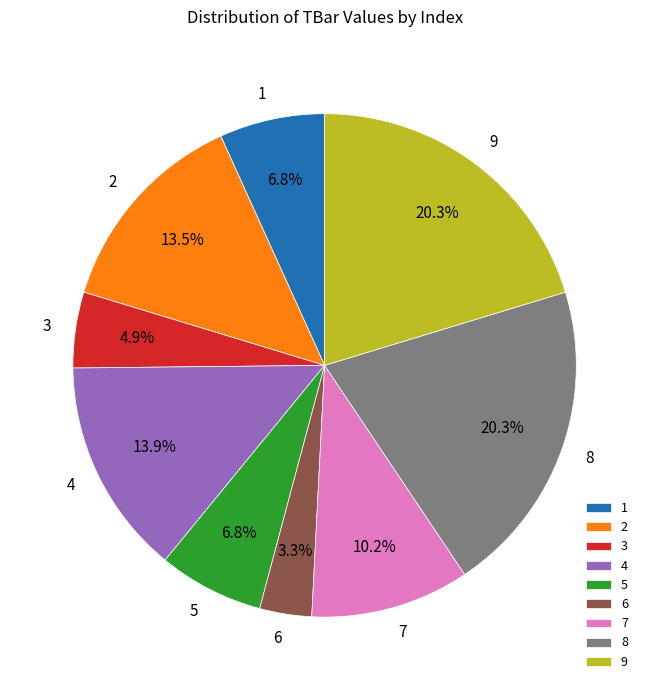

Which category has the smallest portion of the pie?

6